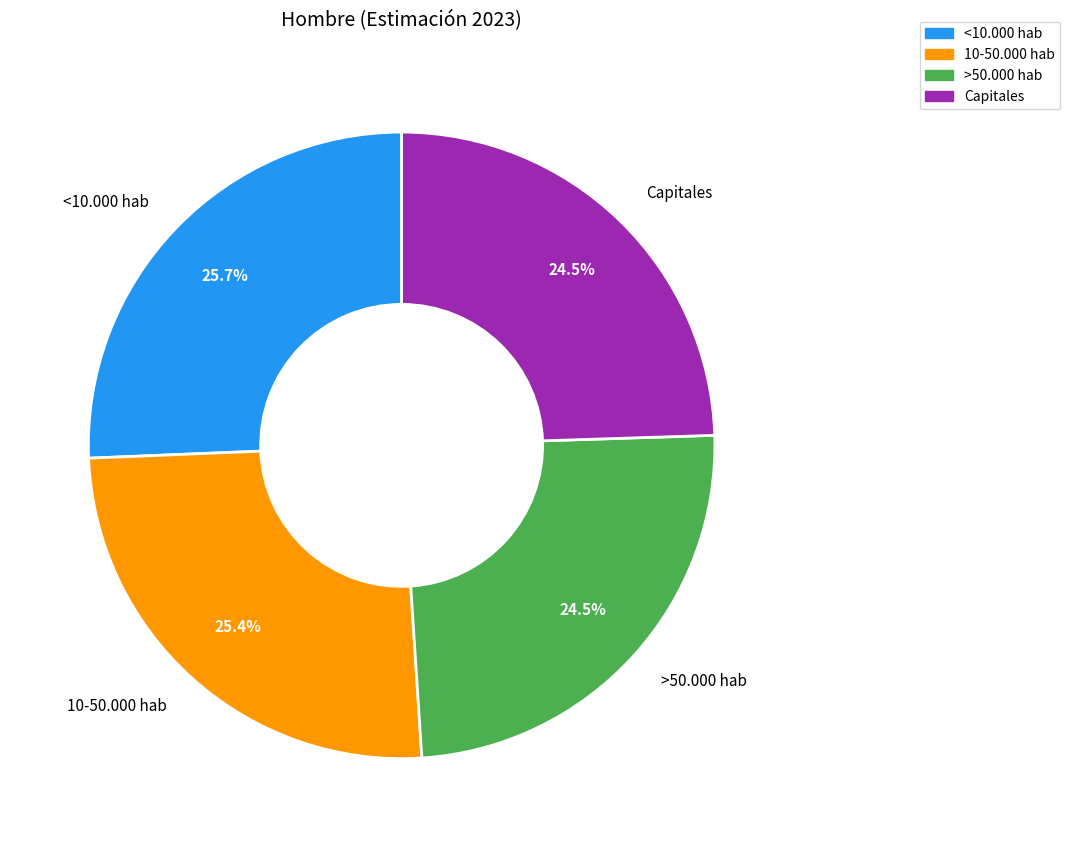

Does <10.000 hab account for over 50% of the chart?

No